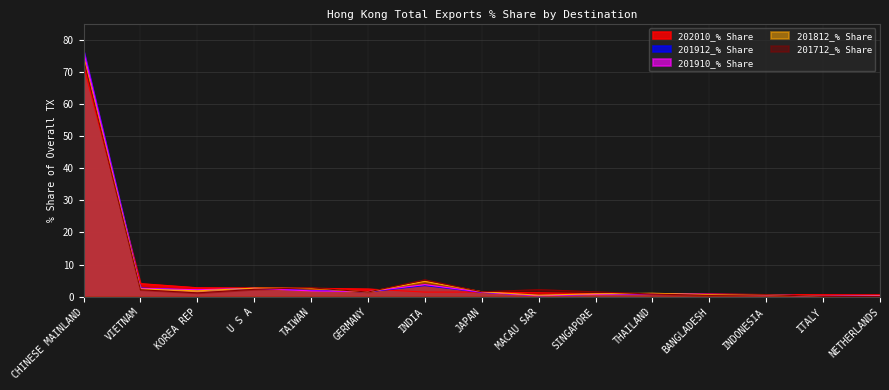

What is the label of the 6th point from the right?

SINGAPORE